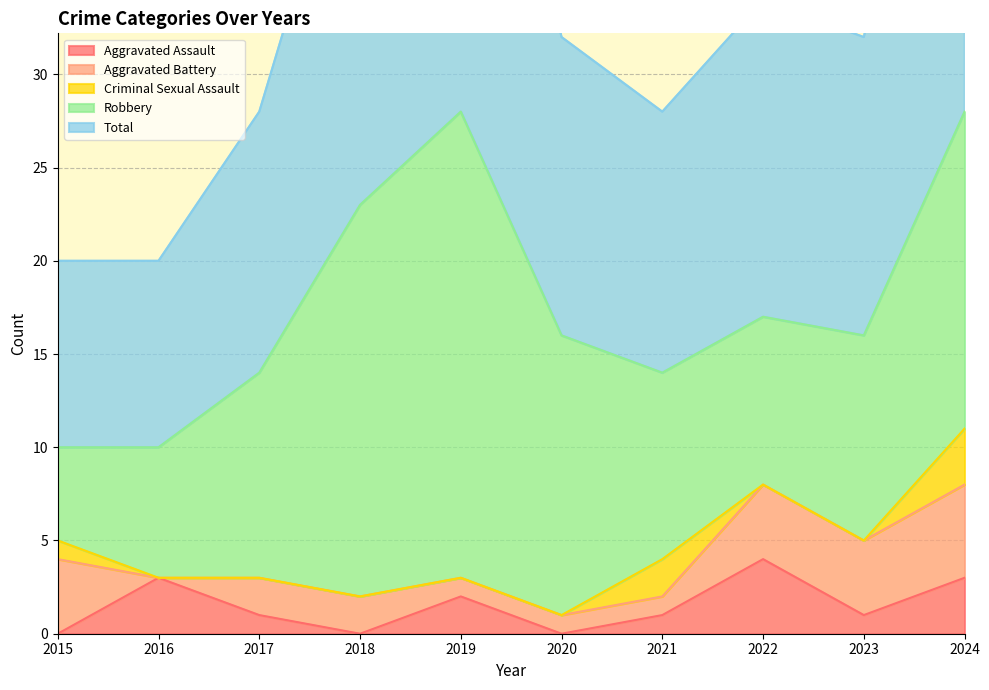

At which label does Aggravated Assault reach its minimum?

2015